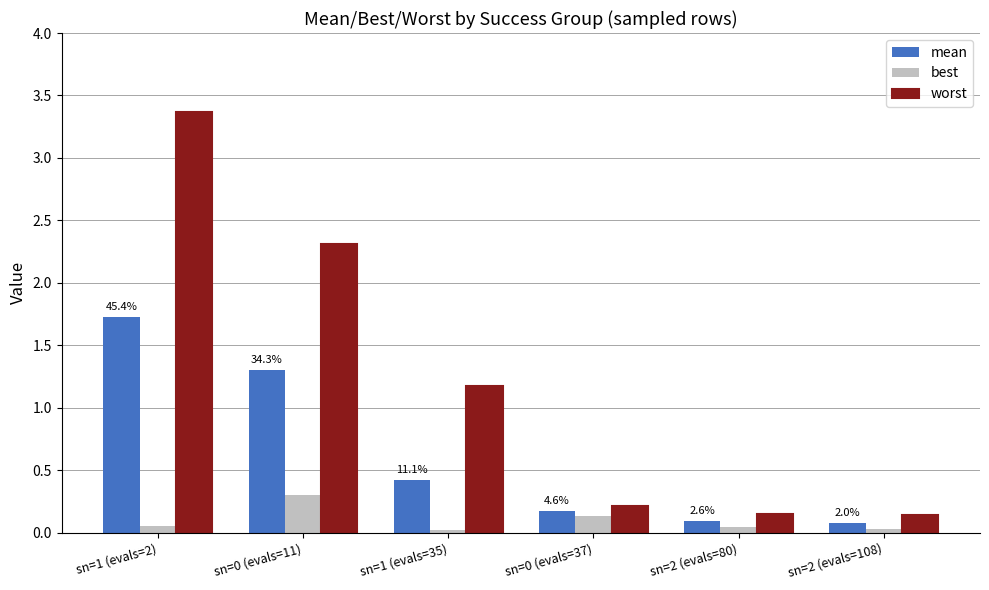

What are all the series names shown in the legend?

mean, best, worst